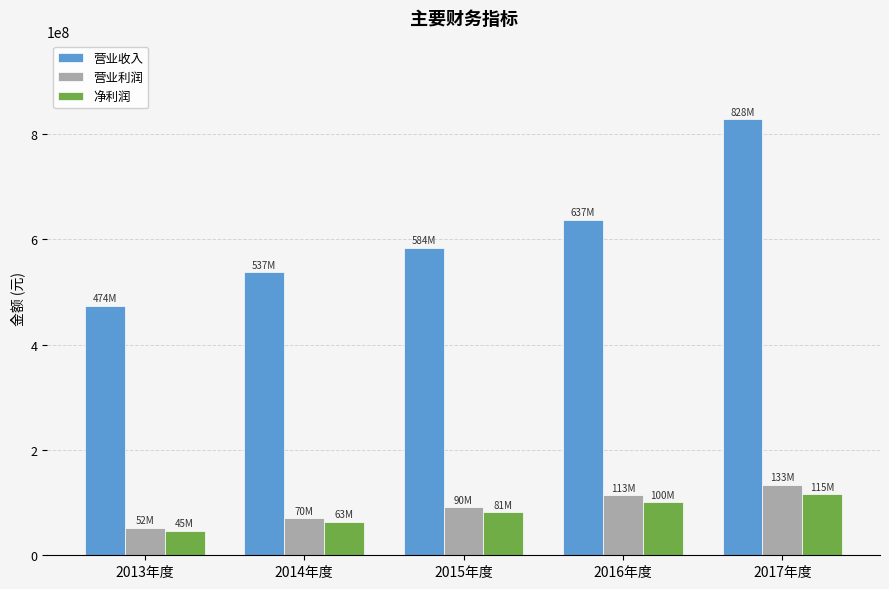

What is the sum of the 营业收入 values at 2015年度 and 2013年度?

1058386287.9